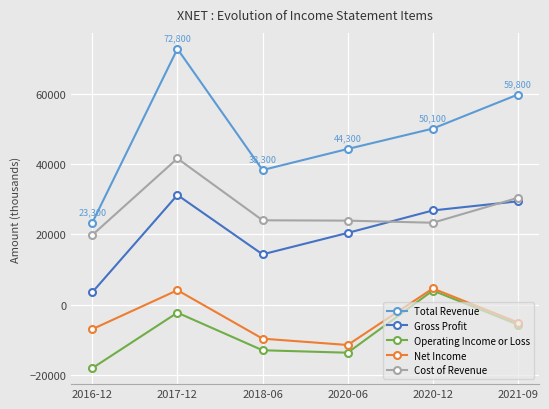

What is the difference between the highest and lowest values at 2020-12?

46100